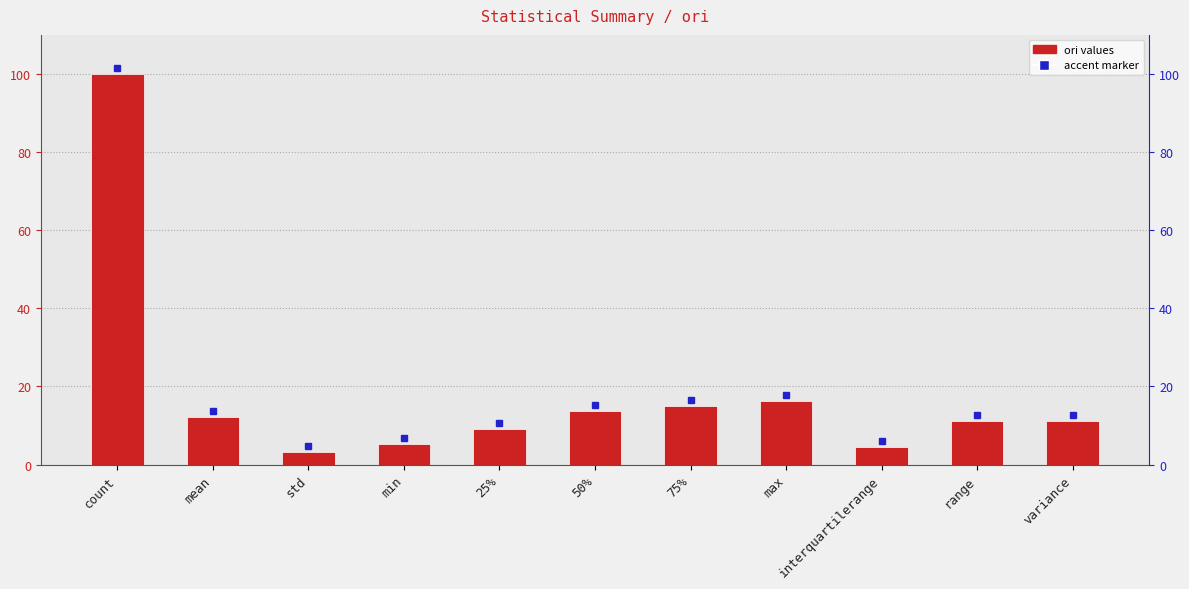

Reading right to left, transcribe all the data shown in this chart.

variance=11.2	range=11.1	interquartilerange=4.6	max=16.4	75%=15.0	50%=13.7	25%=9.1	min=5.3	std=3.3	mean=12.3	count=100.0